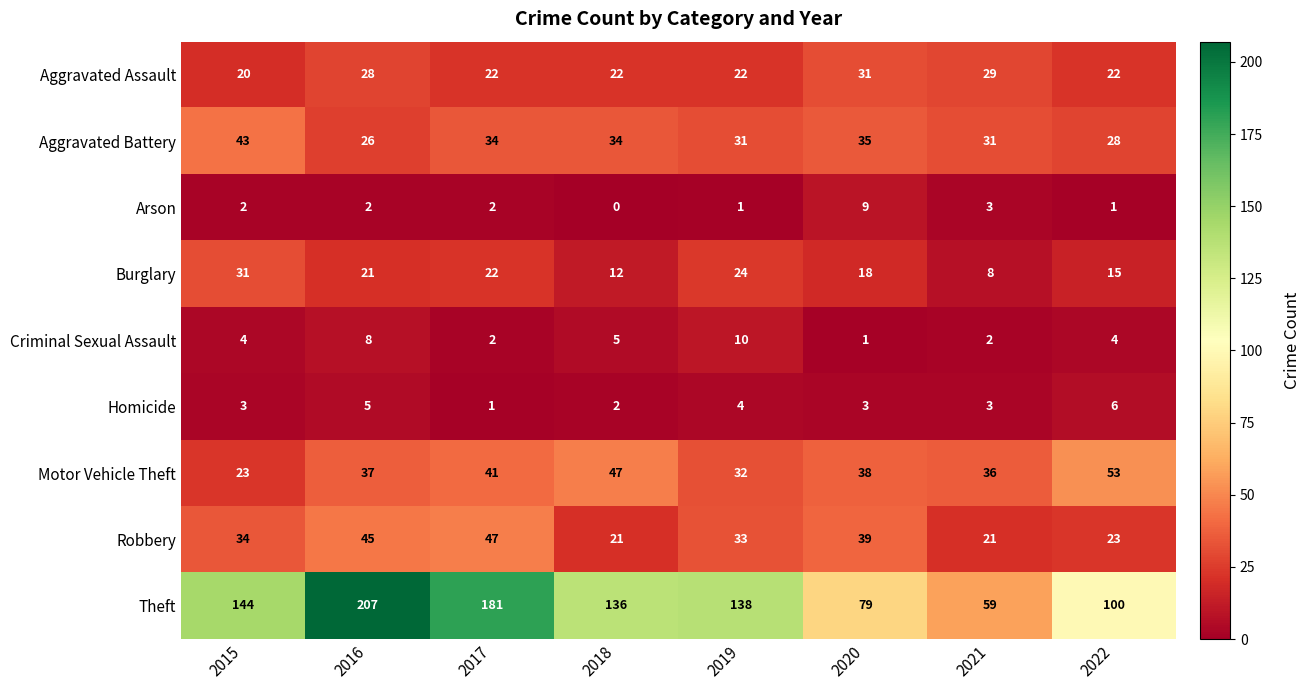

How many values in the Theft series are below 138?

4